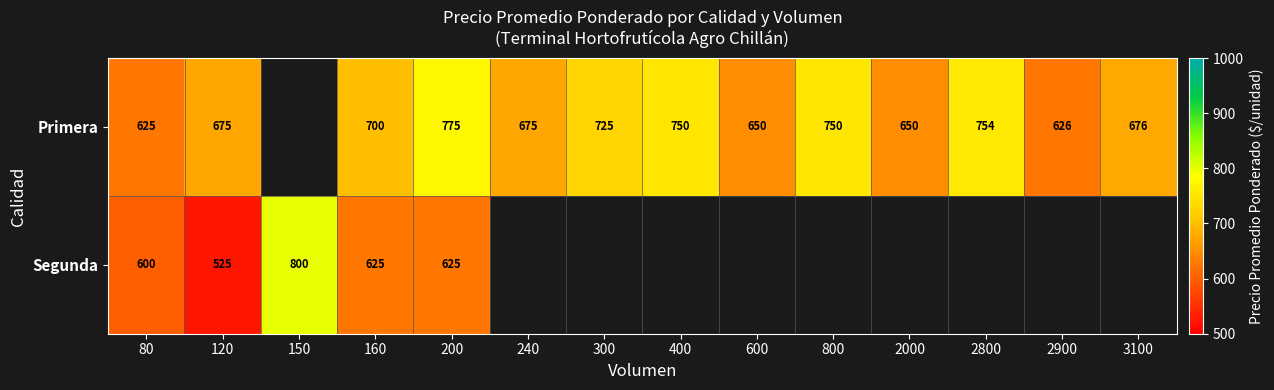

The value of Segunda at 120 is 753.0. True or false?

False